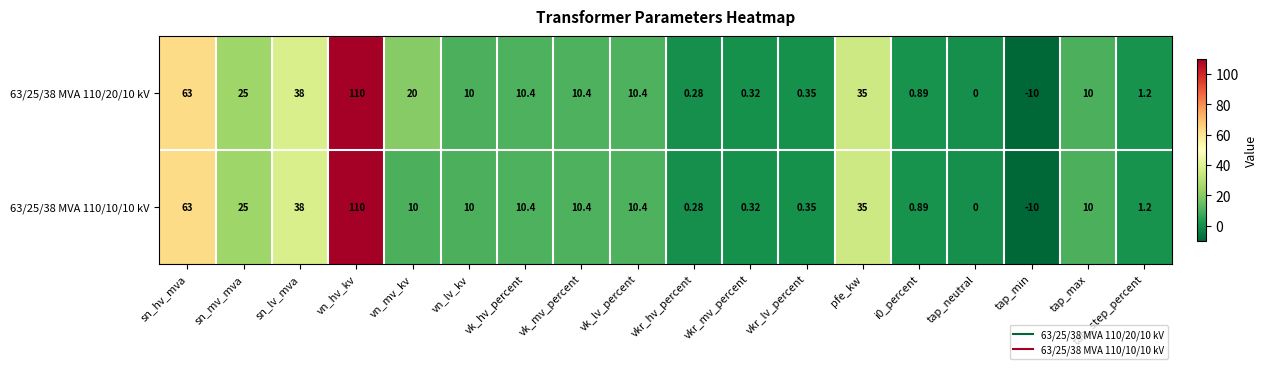

Rank the series by their average value, from highest to lowest.

63/25/38 MVA 110/20/10 kV, 63/25/38 MVA 110/10/10 kV